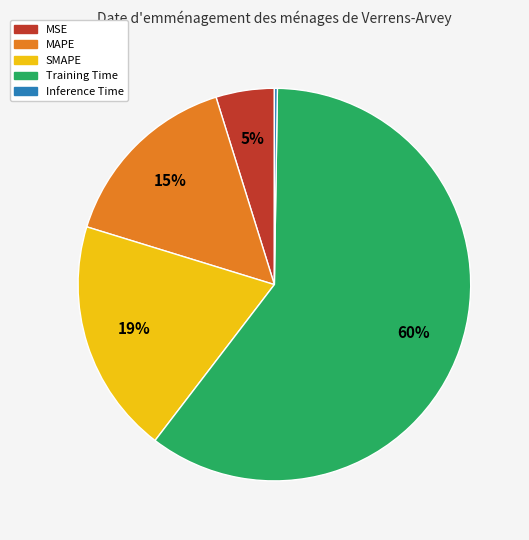

Combined, do Training Time and SMAPE account for over 50%?

Yes